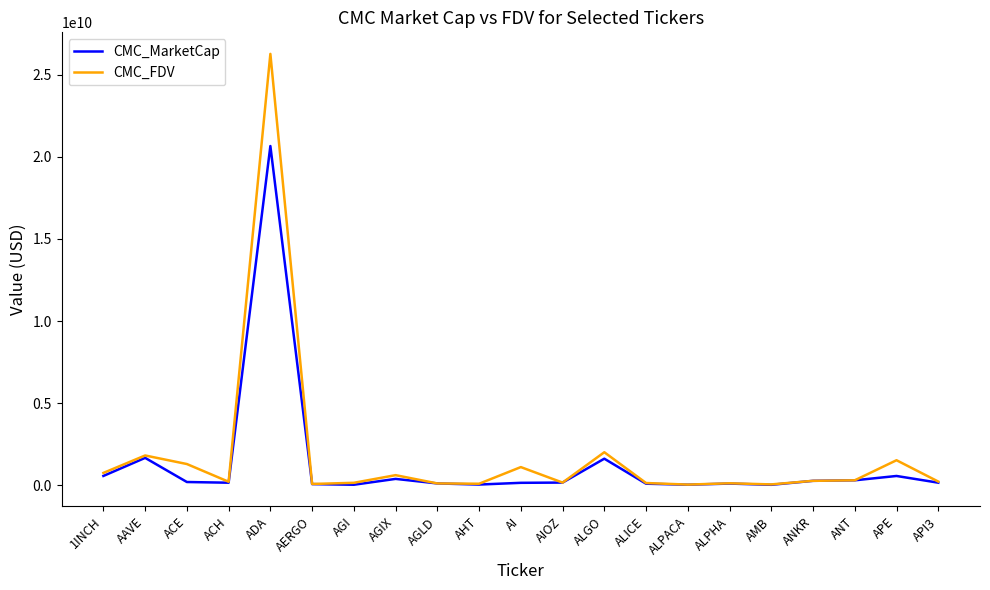

What is the highest value of the CMC_MarketCap series?

20664385283.8